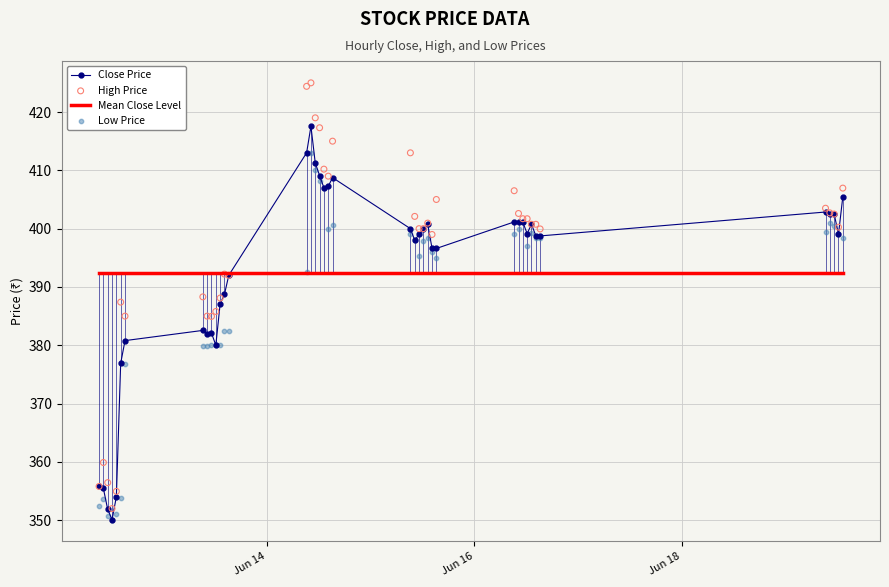

Which series contains the lowest Y value?

Close Price